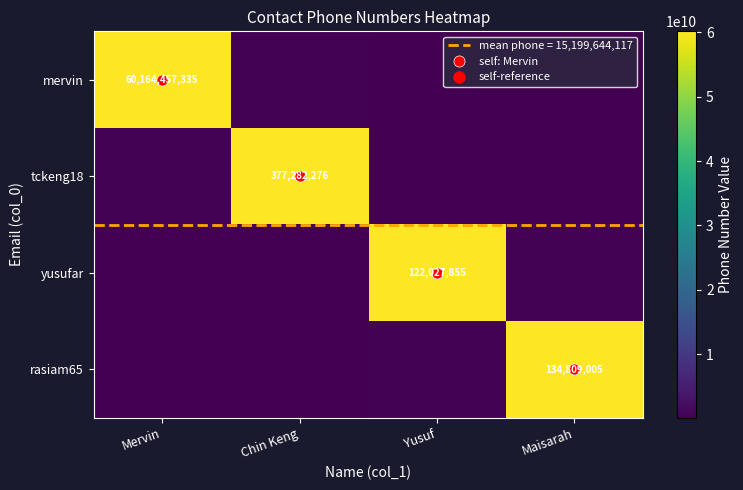

Read the tckeng18 value at Chin Keng.

60164457335